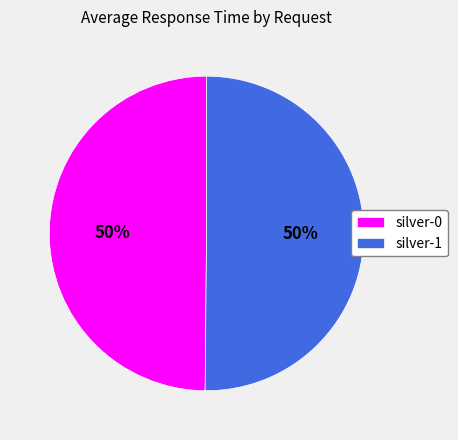

What is the ratio of the value at silver-1 to the value at silver-0?

1.0